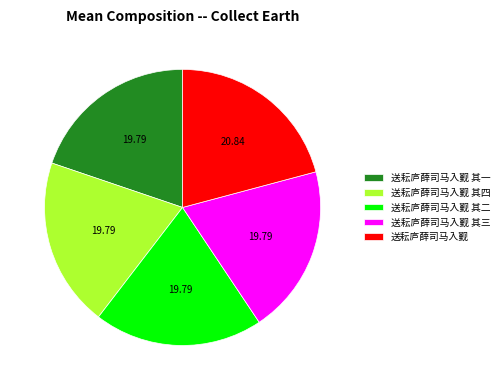

Between 送耘庐薛司马入觐 and 送耘庐薛司马入觐 其一, which is larger?

送耘庐薛司马入觐